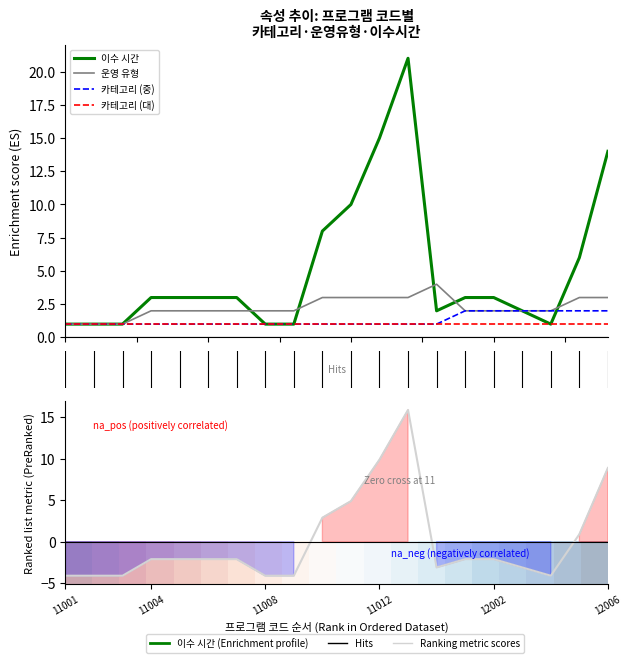

What is the lowest value of the 이수 시간 series?

1